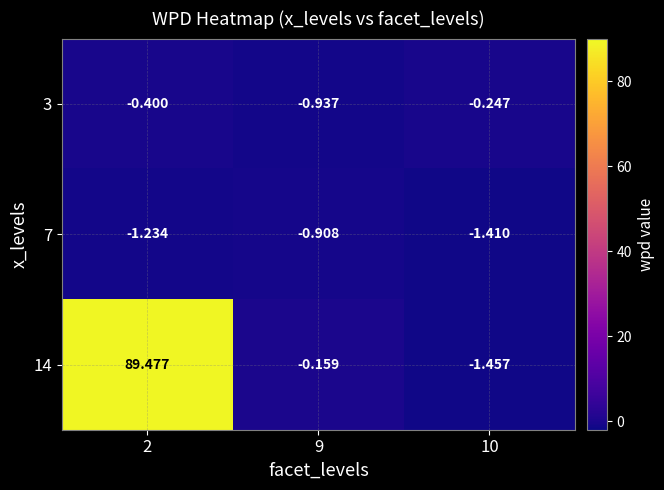

What is the maximum value shown in the chart?

89.5